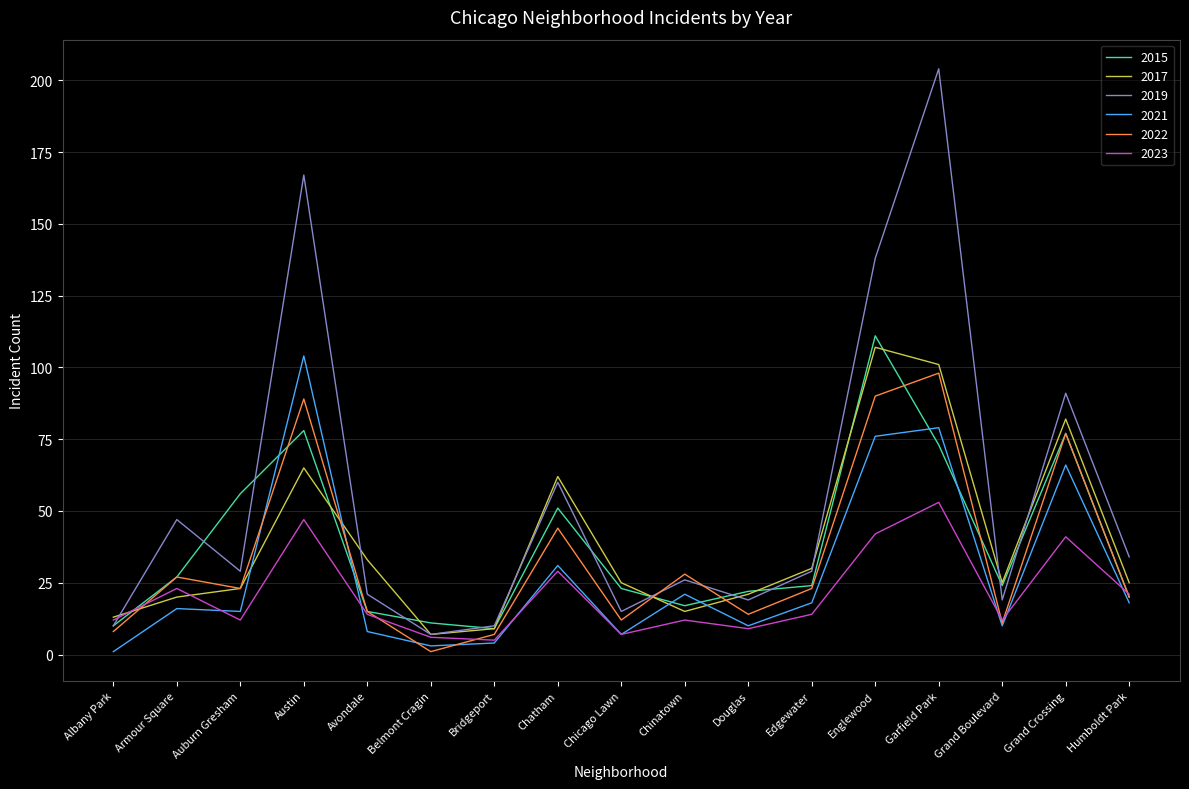

How many categories are shown in the chart?

17